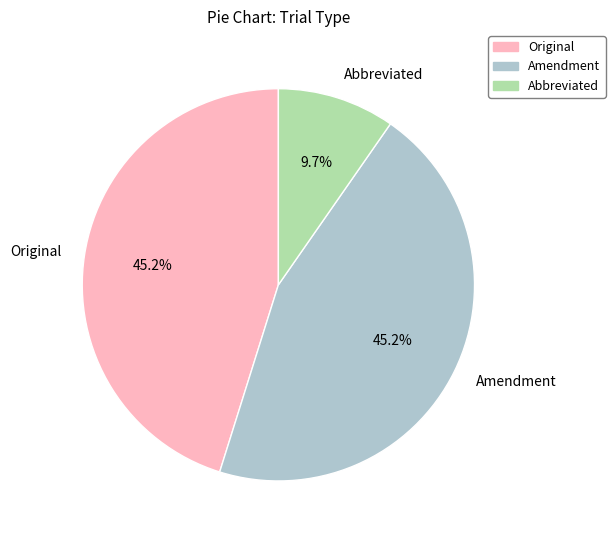

To the nearest percent, what is the difference between the Amendment and Abbreviated slice percentages?

35%